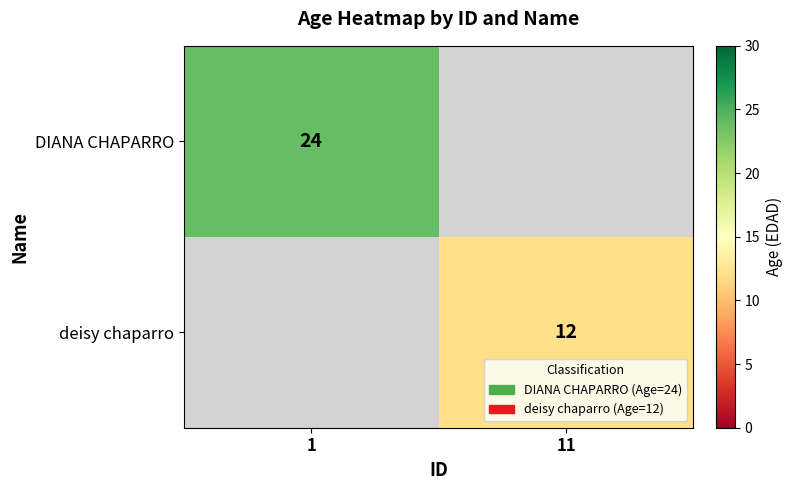

Between 1 and 11, which is larger?

1